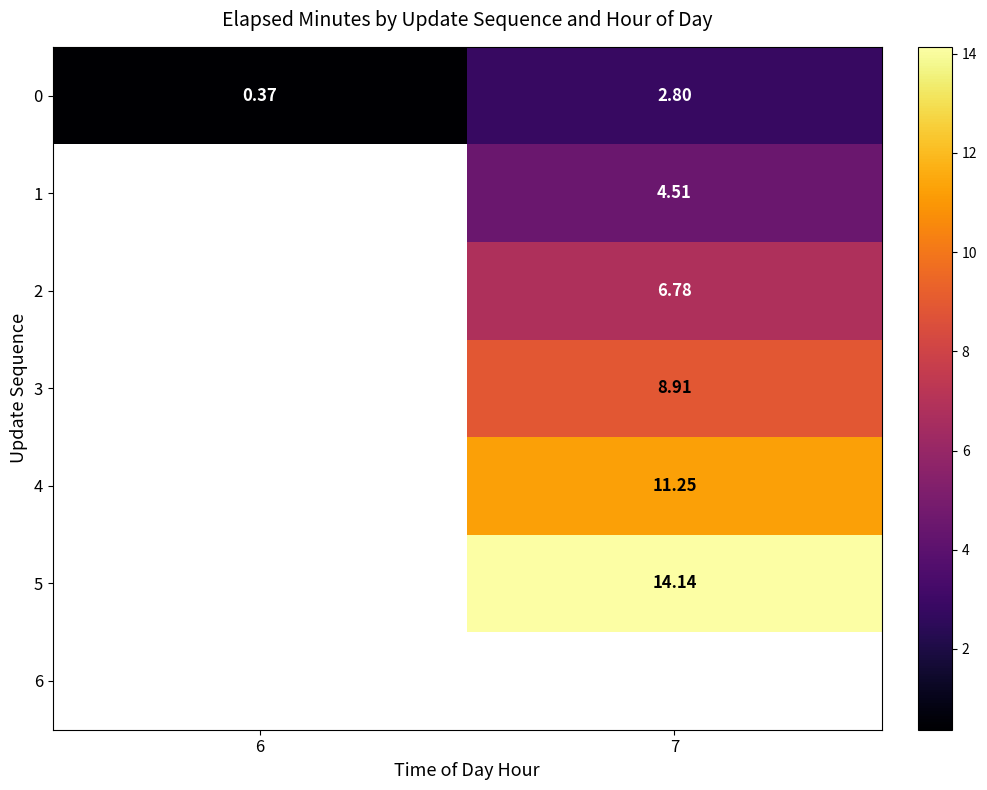

Which label corresponds to the largest value in the chart?

7